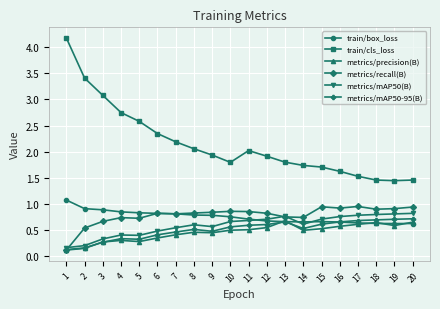

What is the lowest value of the metrics/precision(B) series?

0.1